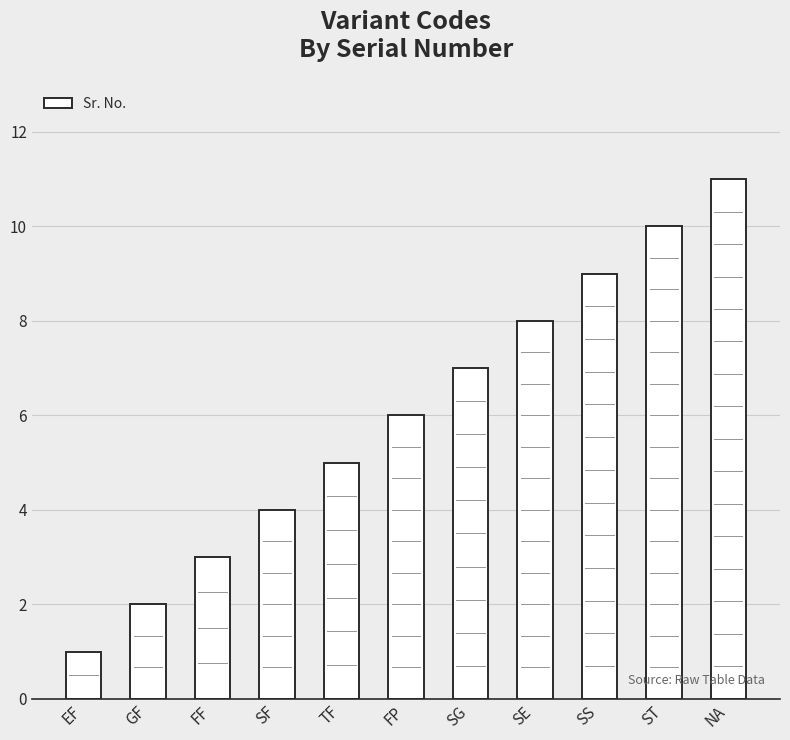

What is the difference between the second highest and minimum values?

9